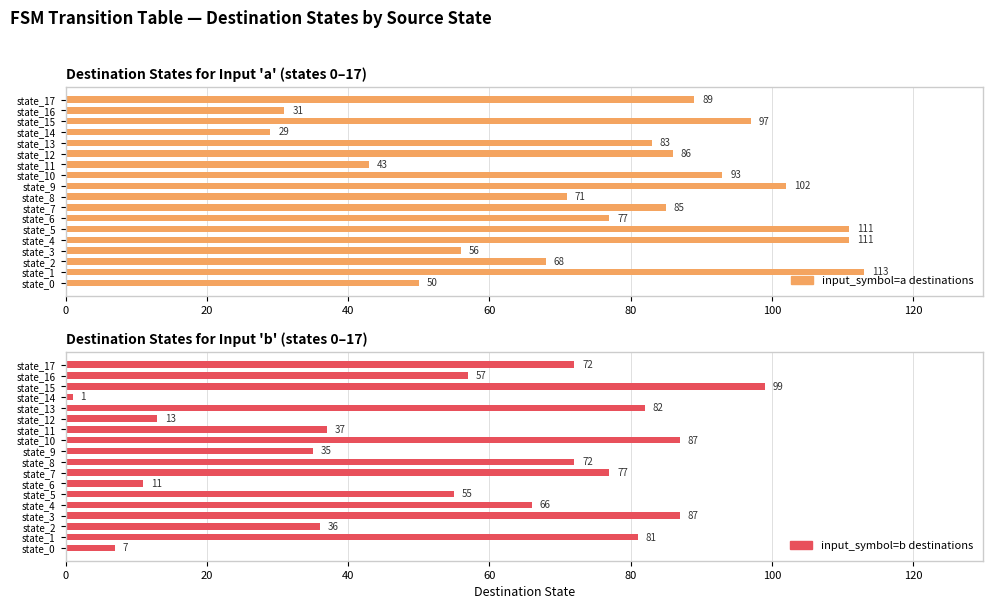

Between state_17 and state_14, which is larger?

state_17